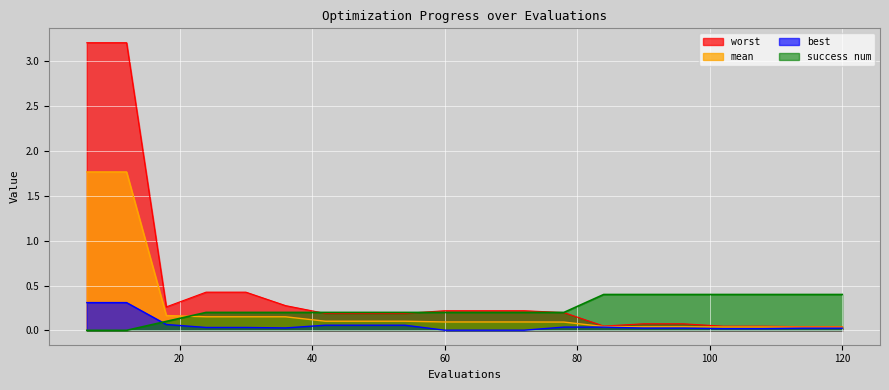

True or false: mean and worst intersect in this chart.

False